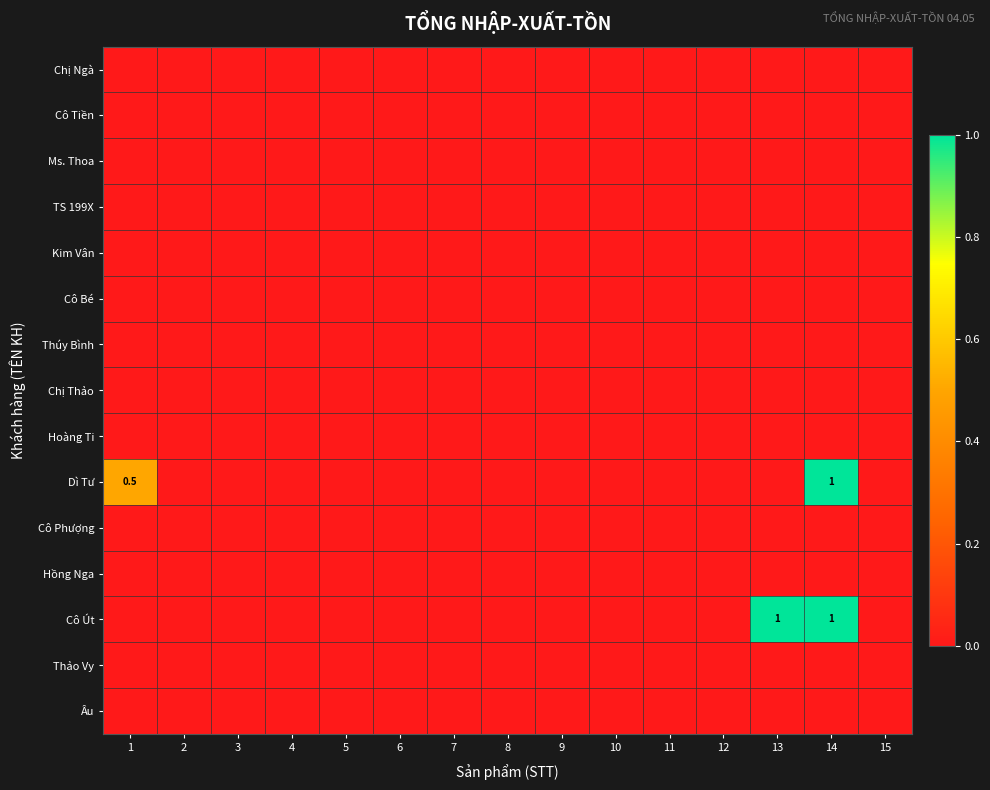

Count the number of categories in the chart.

15